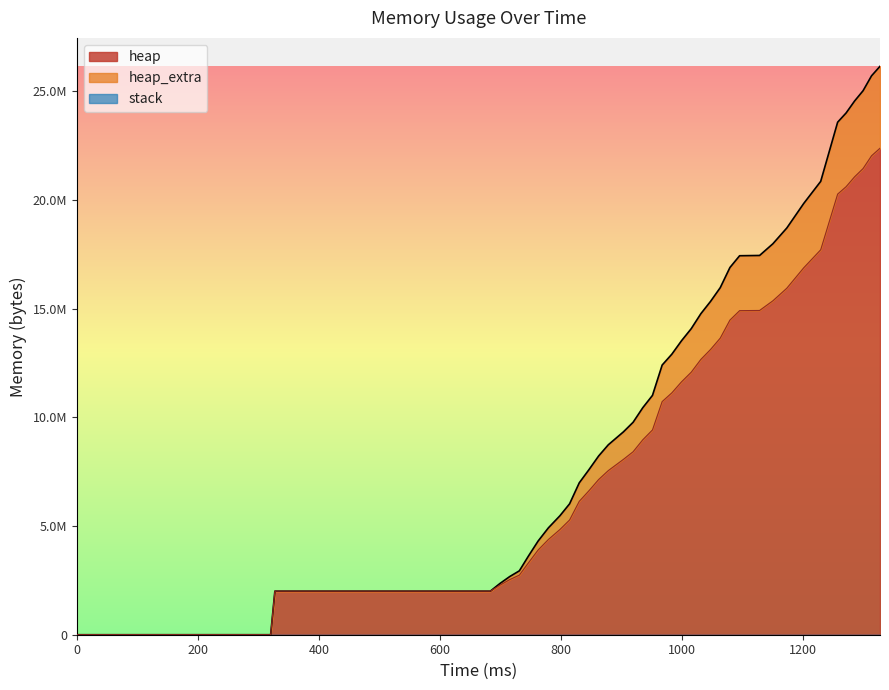

Reading left to right, what are all the values shown in this chart?

heap: 0=0	320=472	327=2004568	683=2004576	699=2281116	715=2535616	731=2742832	746=3307328	762=3898784	779=4382812	798=4840676	814=5279056	830=6138808	846=6625244	862=7141060	878=7553248	903=8069984	919=8419972	935=8971120	951=9423748	967=10728404	983=11129712	999=11637256	1015=12078416	1031=12670732	1047=13127424	1063=13648920	1079=14479612	1095=14912452	1128=14921320	1150=15366264	1173=15944908	1201=16885904	1229=17712896	1257=20274976	1271=20616456	1285=21071108	1299=21450176	1313=22037716	1327=22385180
heap_extra: 0=0	320=488	327=2004600	683=2004624	699=2358640	715=2674984	731=2939984	746=3618944	762=4310456	779=4917824	798=5473352	814=6022888	830=6989520	846=7594544	862=8224192	878=8739824	903=9335400	919=9776360	935=10447080	951=11013408	967=12408856	983=12909120	999=13528136	1015=14081496	1031=14774400	1047=15339560	1063=15970656	1079=16897808	1095=17439296	1128=17451880	1150=17990656	1173=18716008	1201=19847136	1229=20861256	1257=23583784	1271=24009288	1285=24559040	1299=25031912	1313=25717824	1327=26155744